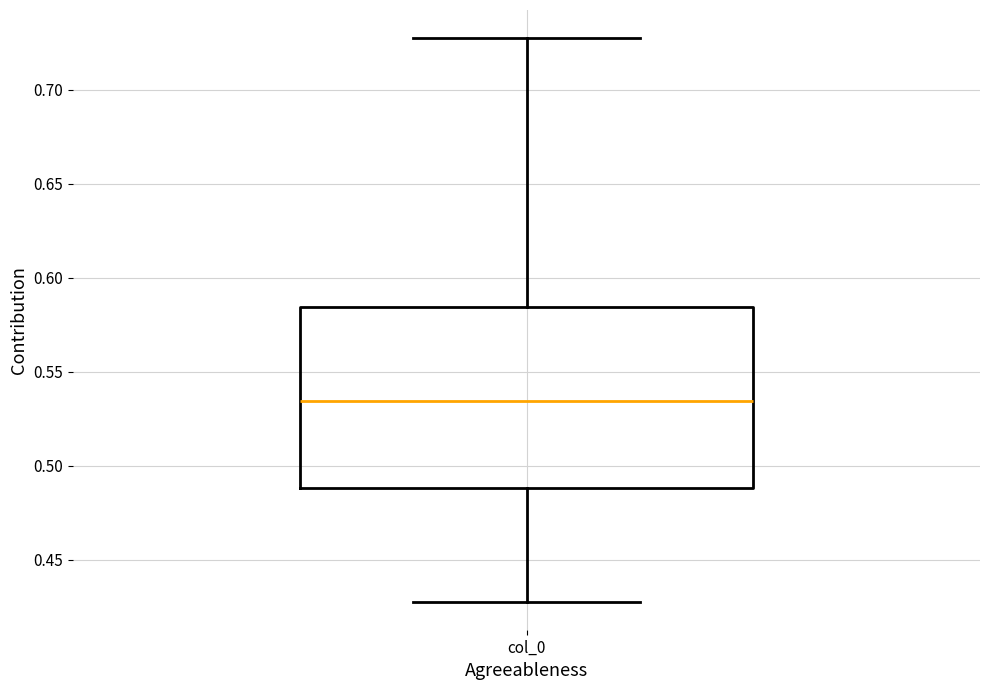

Read this box plot against the y-axis: the position of the median line, the range covered by the box, and the ends of both whiskers. The values are not printed on the chart, so give them approximately, as read against the axis.

median 0.535, box 0.490 to 0.585, whiskers 0.430 to 0.730